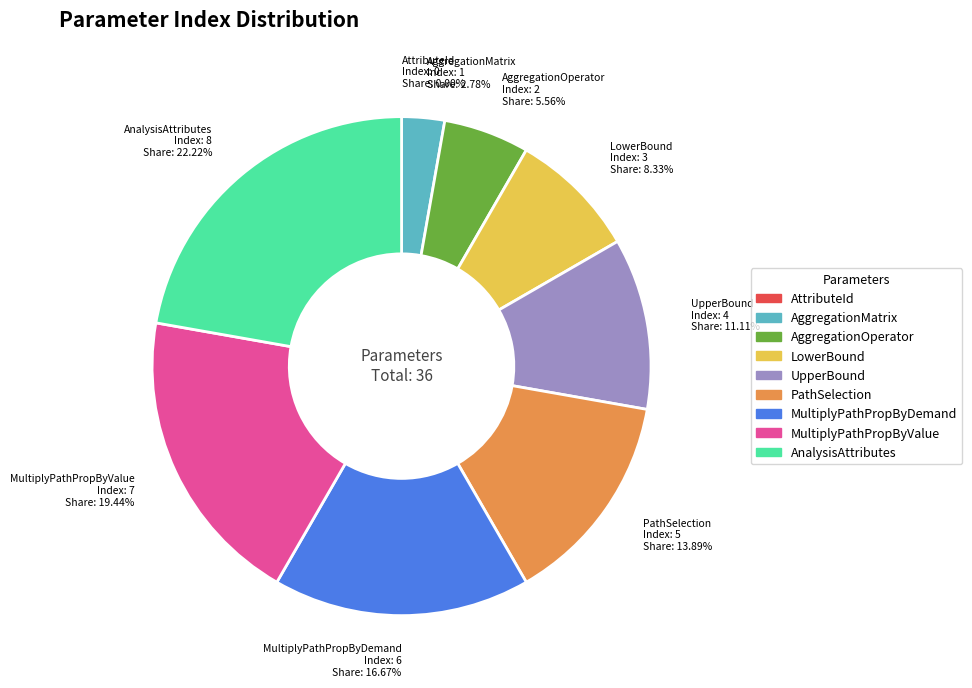

Approximately how many times larger is the value at LowerBound compared to PathSelection?

0.6